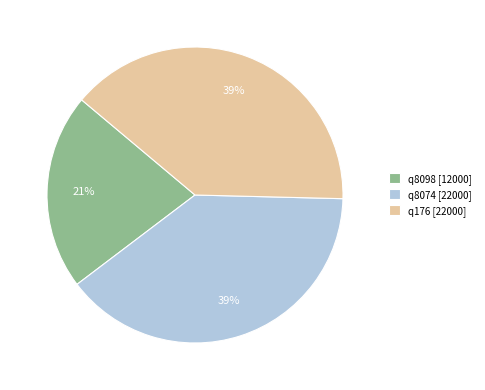

Does q8098 [12000] represent more than half of the total?

No